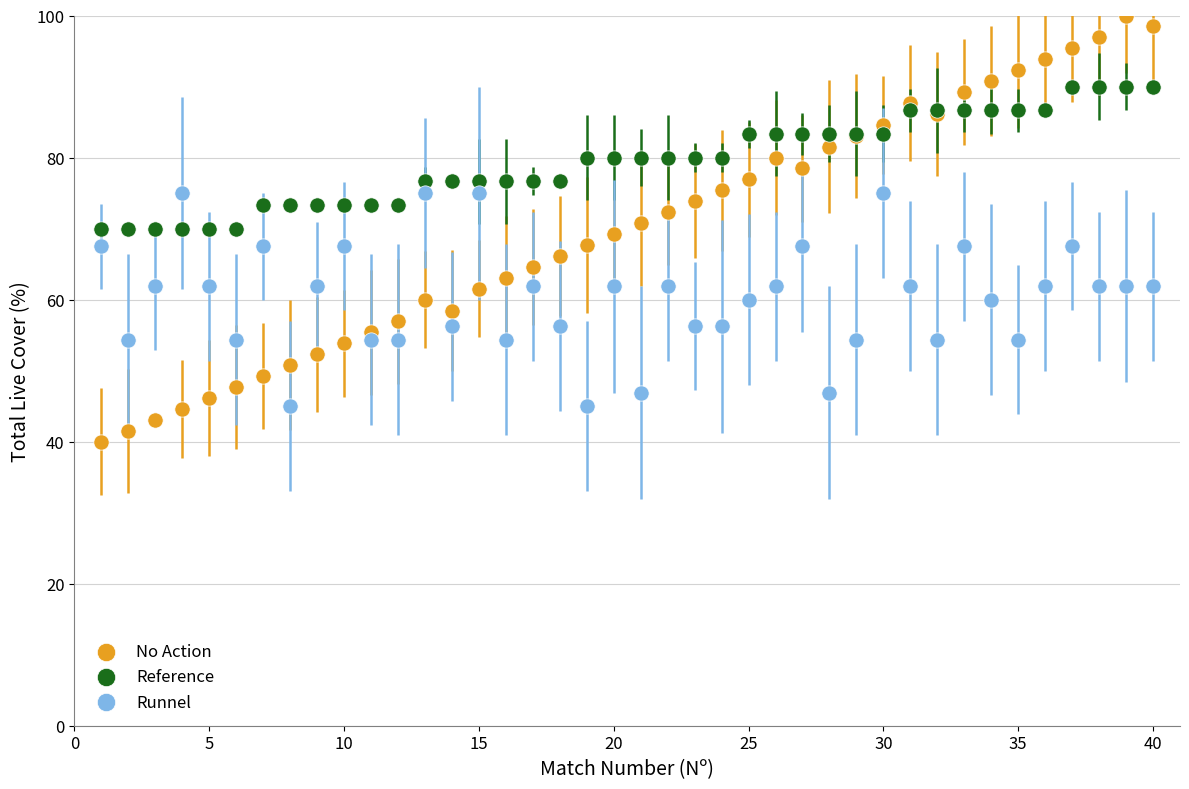

Which series contains the lowest Y value?

No Action